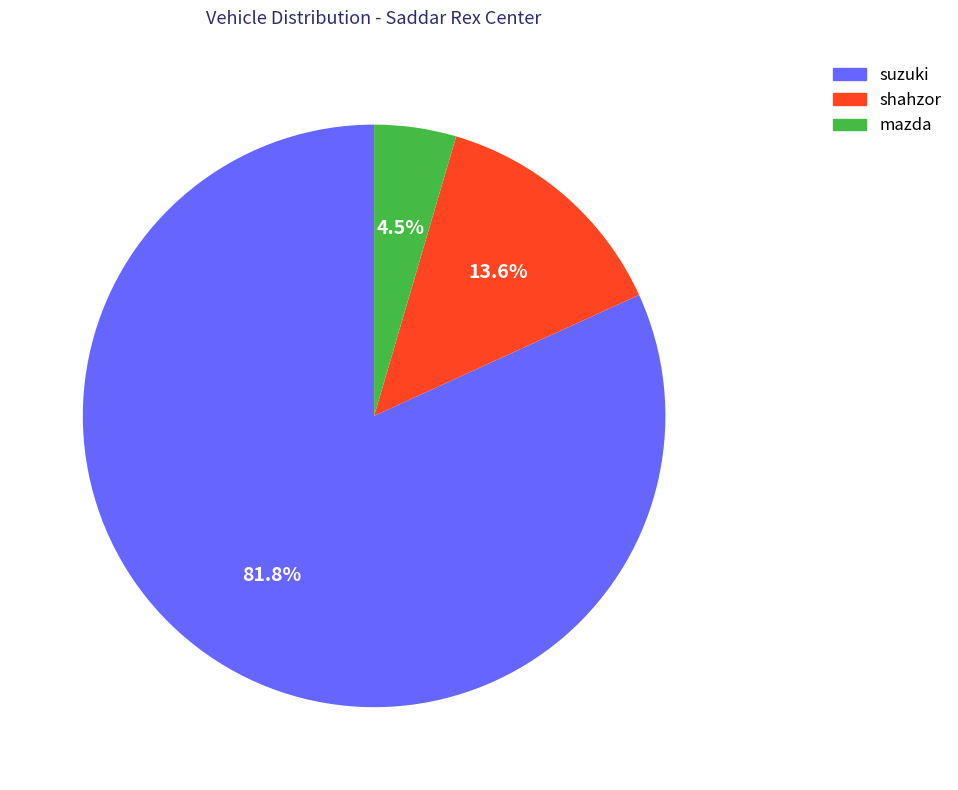

Which category has the biggest portion of the pie?

suzuki